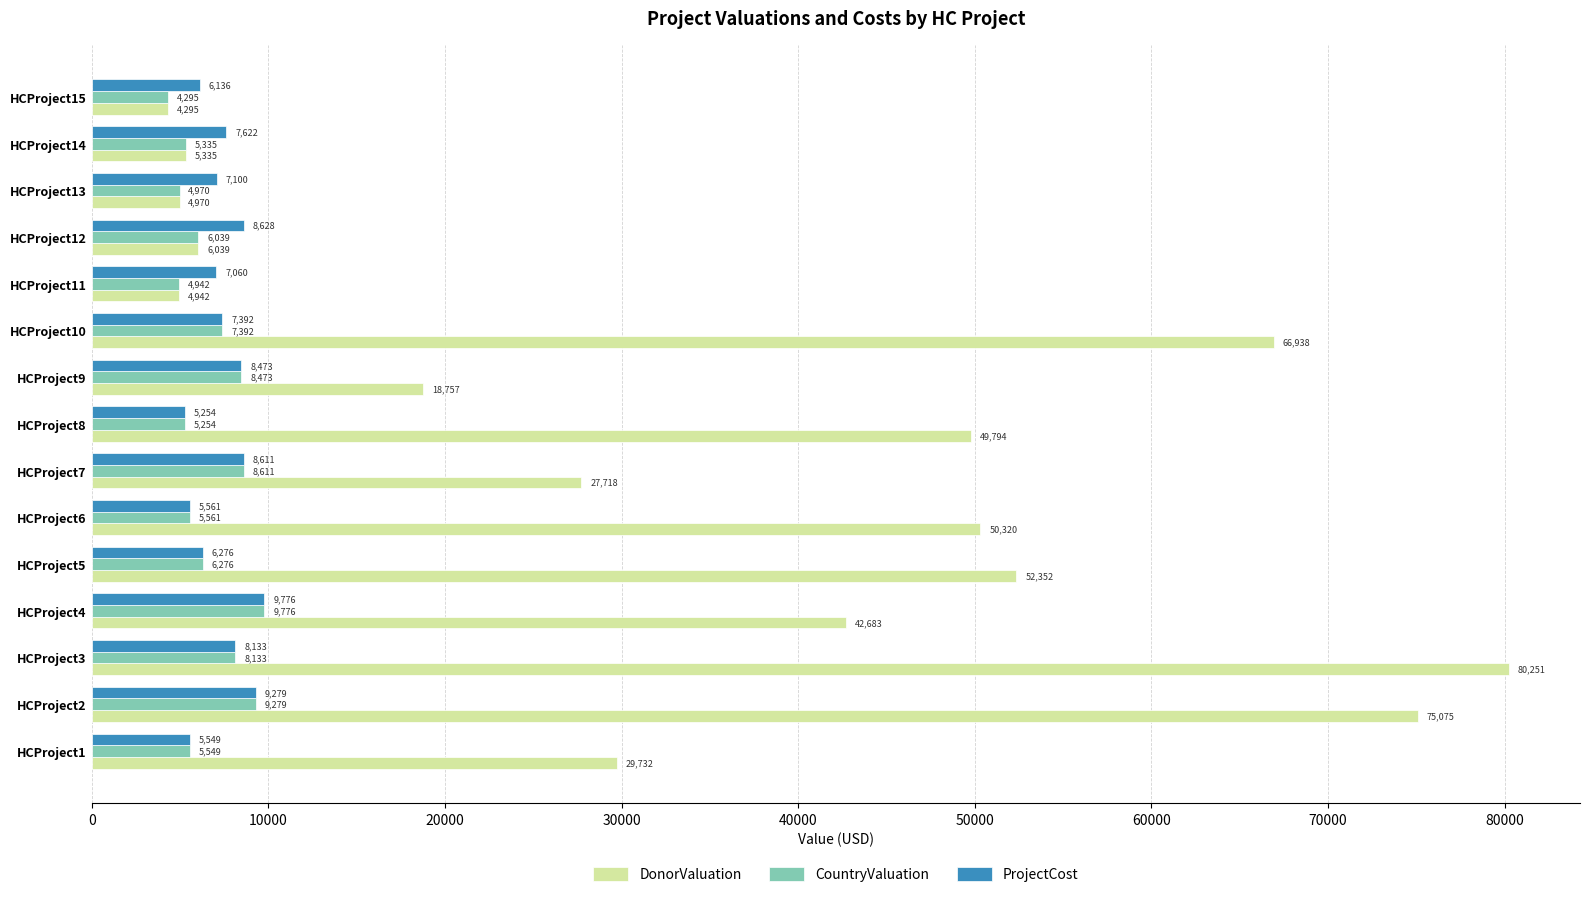

List the labels in order of ProjectCost value, largest first.

HCProject4, HCProject2, HCProject12, HCProject7, HCProject9, HCProject3, HCProject14, HCProject10, HCProject13, HCProject11, HCProject5, HCProject15, HCProject6, HCProject1, HCProject8